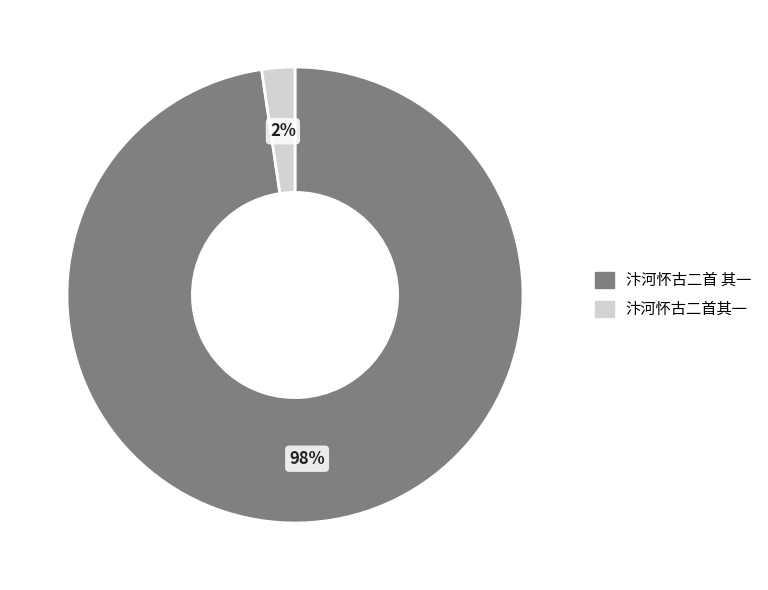

Which category has the biggest portion of the pie?

汴河怀古二首 其一